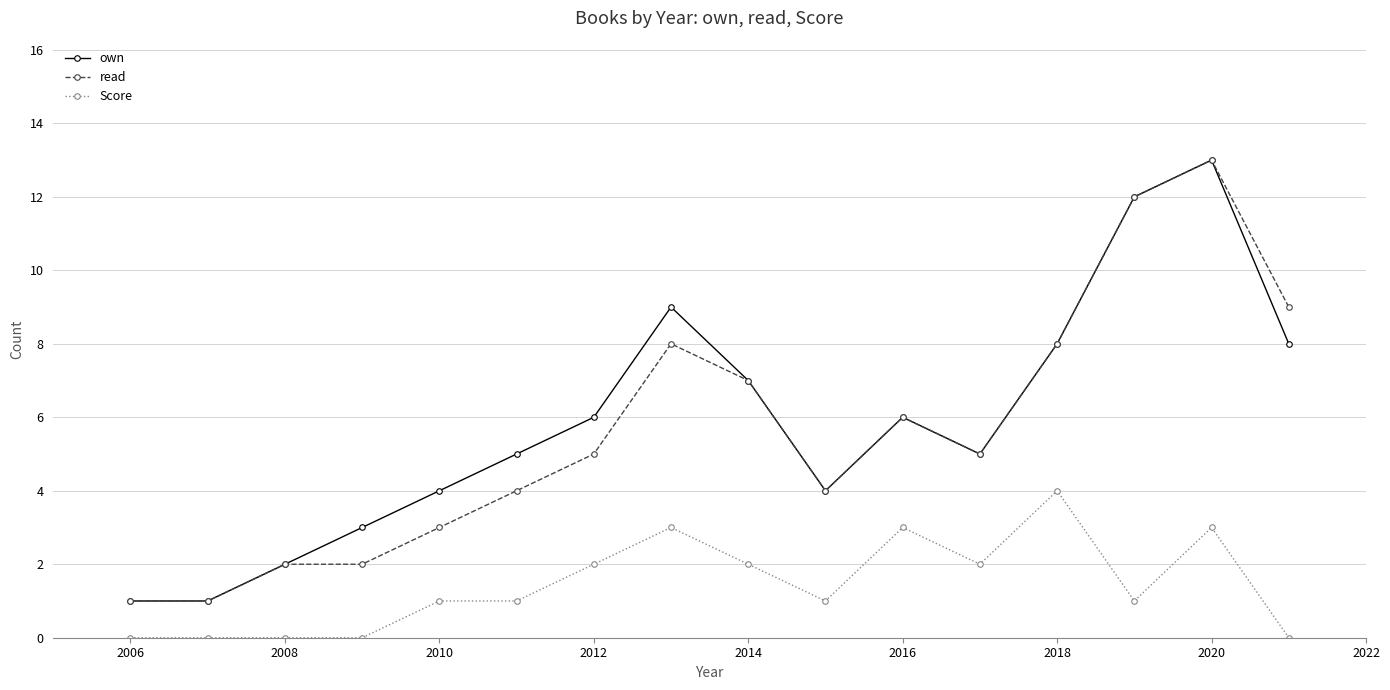

At how many categories does at least one series exceed 11?

2